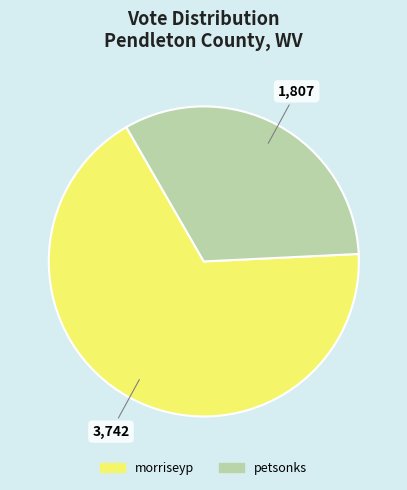

Approximately how many times larger is the value at petsonks compared to morriseyp?

0.5